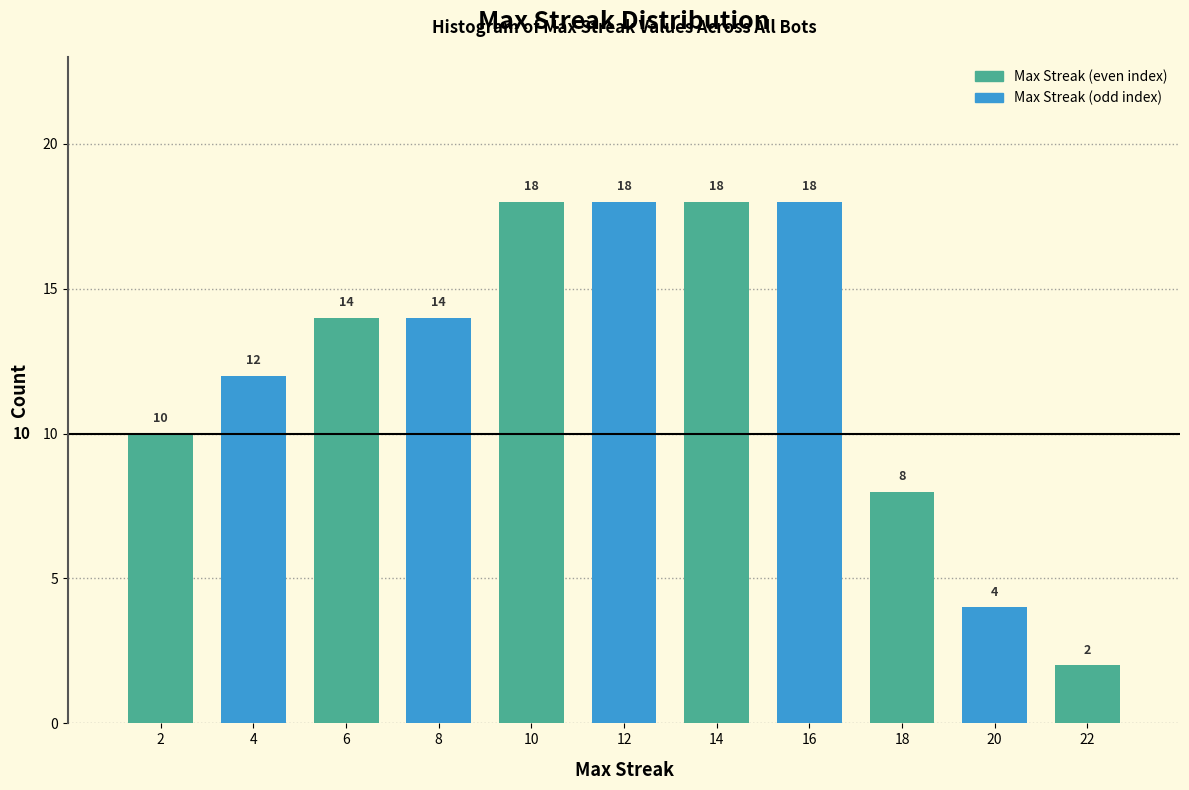

Reading left to right, list all the values displayed in this chart.

2=10	4=12	6=14	8=14	10=18	12=18	14=18	16=18	18=8	20=4	22=2